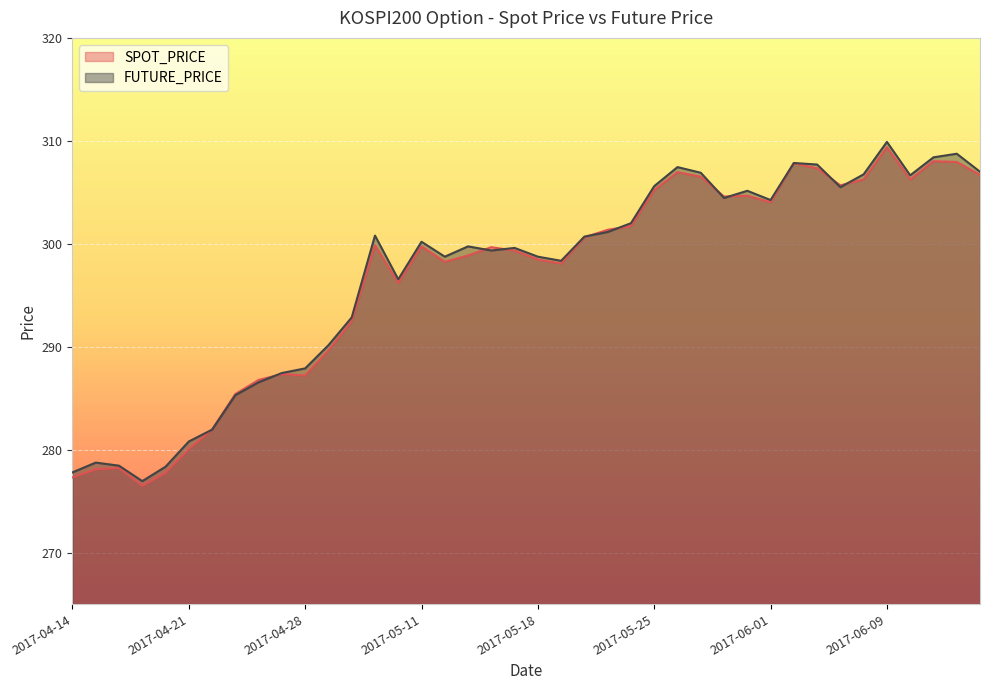

Is the value of FUTURE_PRICE at 2017-05-29 greater than the value of SPOT_PRICE at 2017-06-07?

Yes